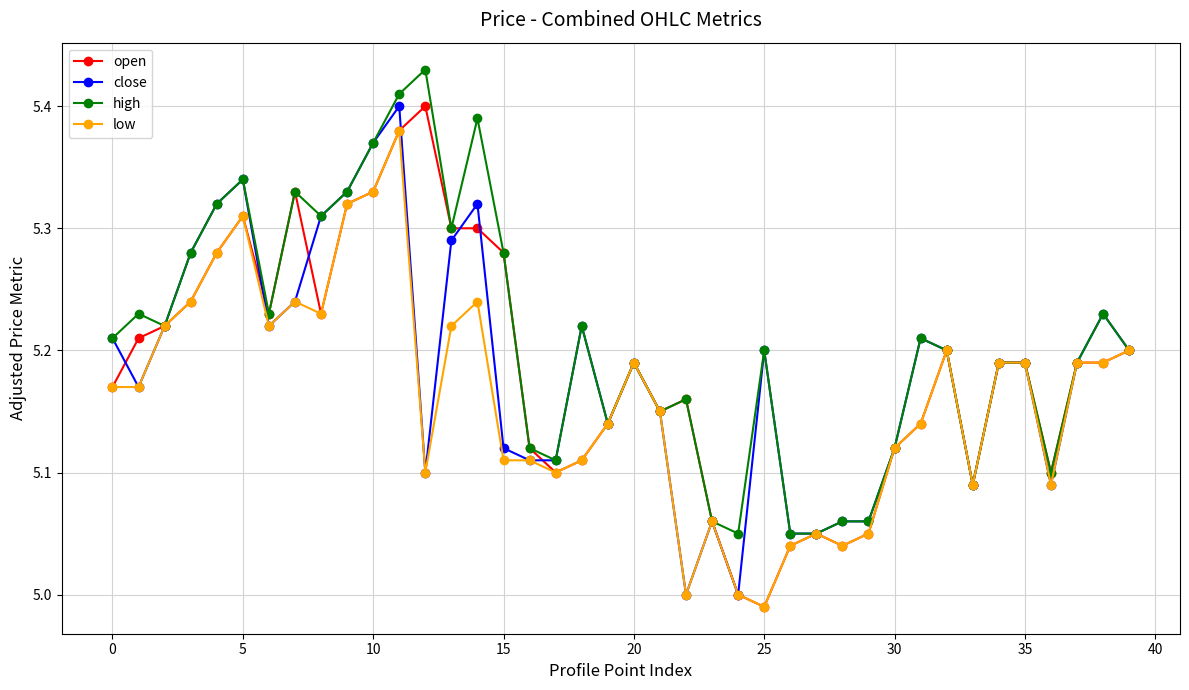

Which series has the largest total across all categories?

high